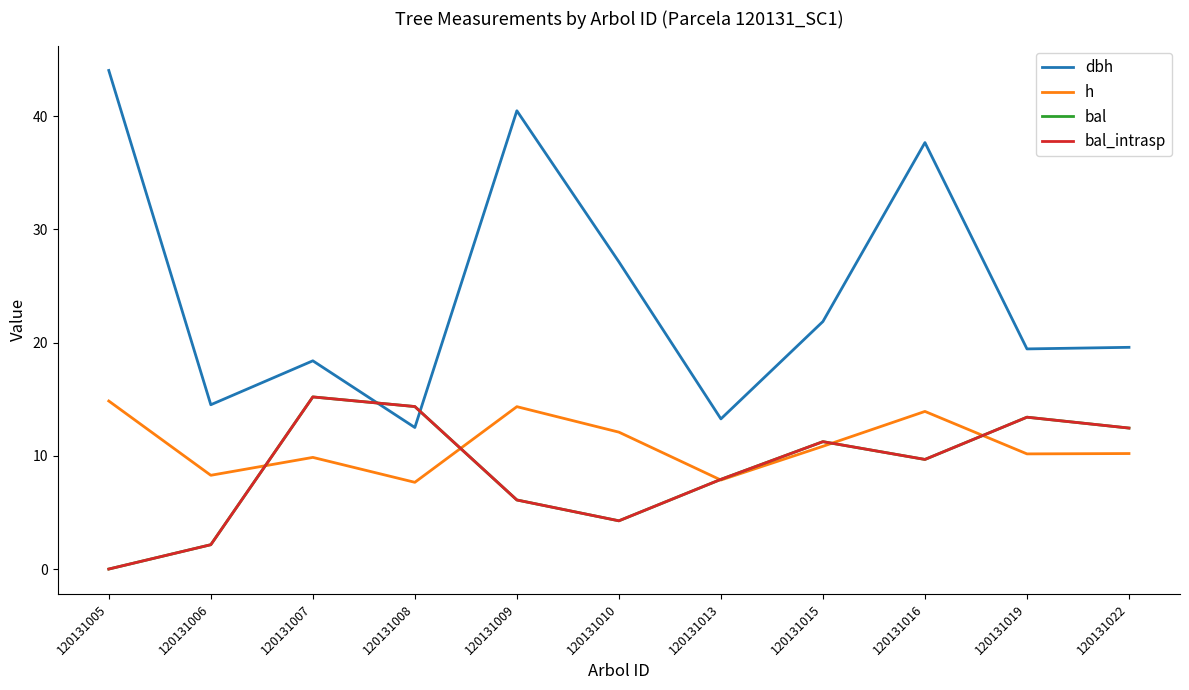

Does the chart have visible grid lines?

No